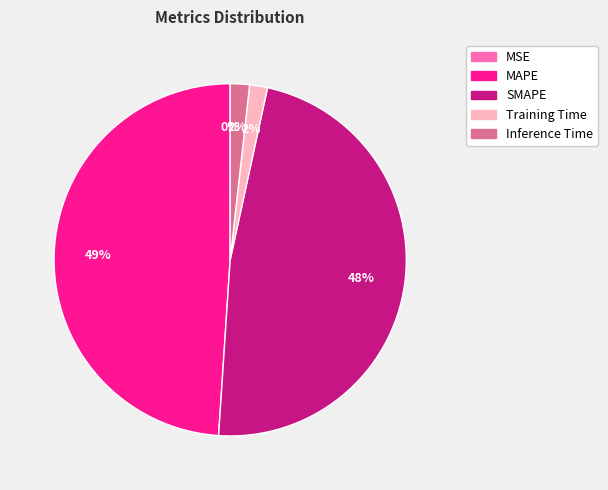

To the nearest percent, what percentage of the pie is SMAPE?

48%